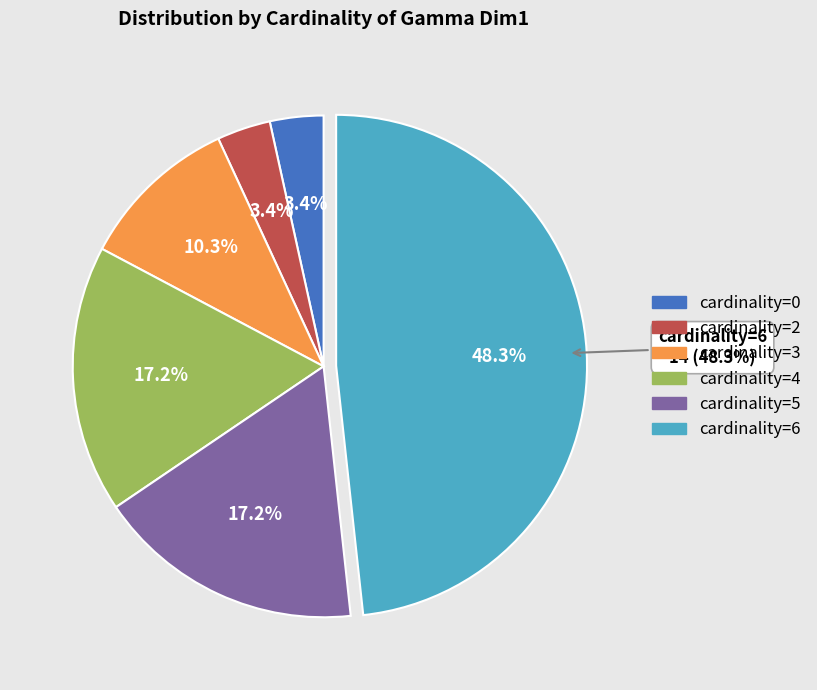

How many segments does this pie chart have?

6